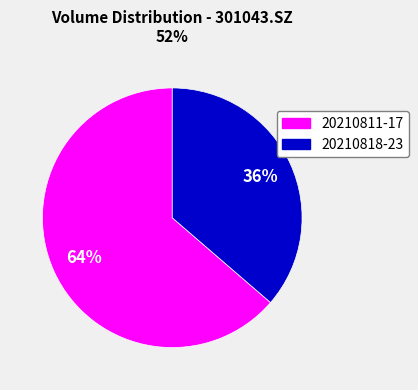

To the nearest percent, what is the average slice percentage?

50%